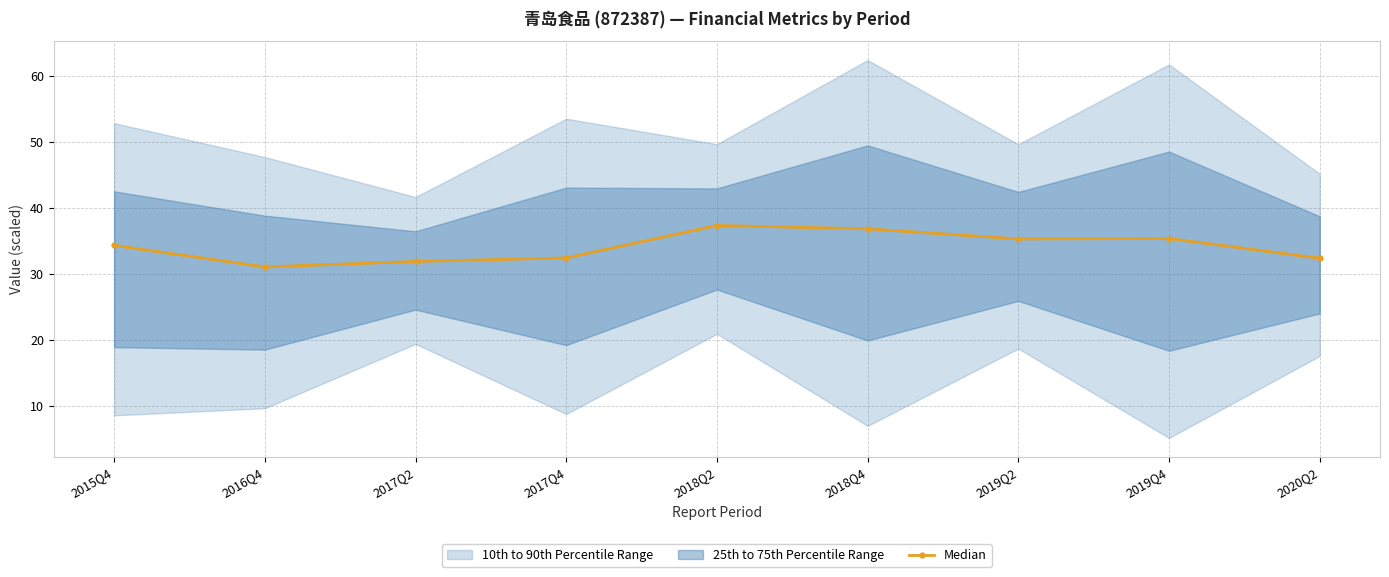

What is the label of the 4th point from the left?

2017Q4